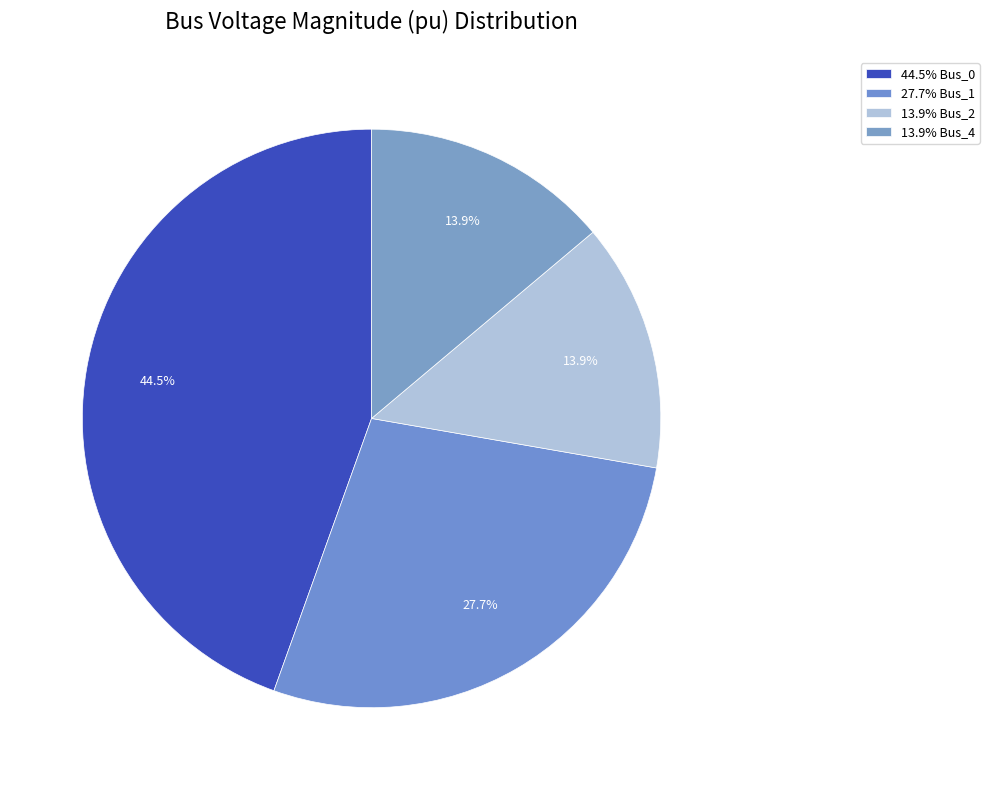

Does any single category account for the majority?

No